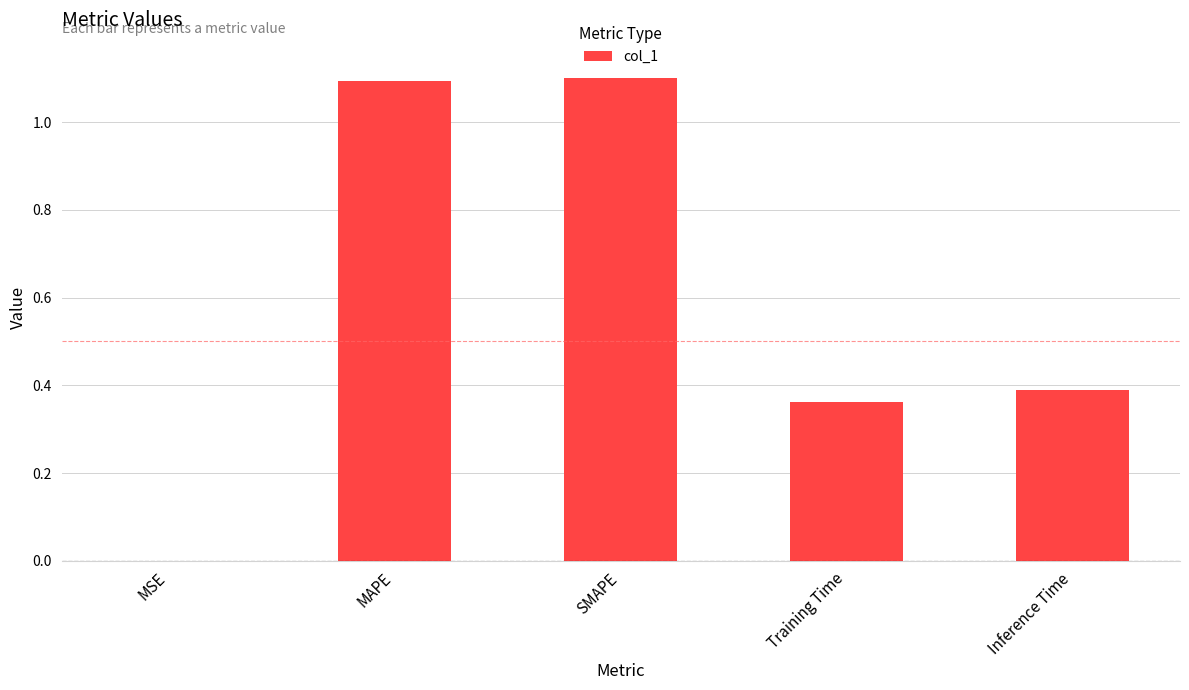

What is the greatest value displayed?

1.1